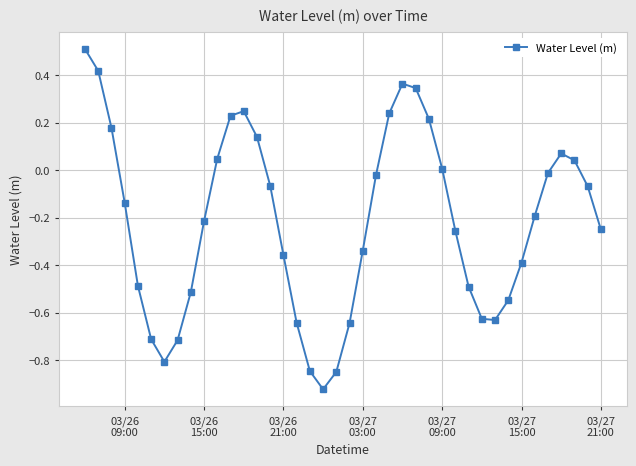

What is the sum of all values?

-8.7